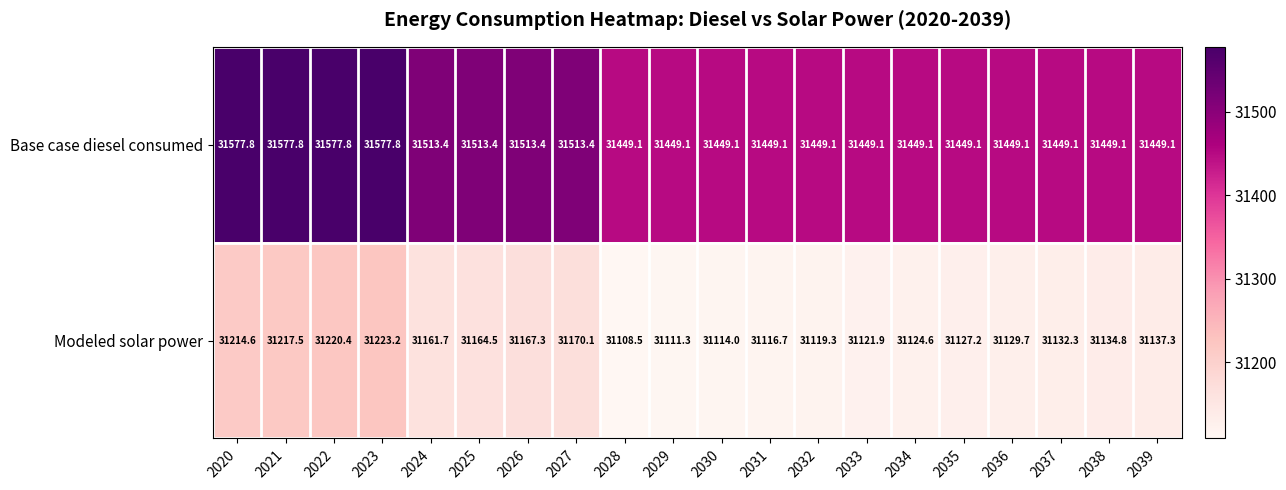

List the series in order of their peak value, lowest first.

Modeled solar power, Base case diesel consumed